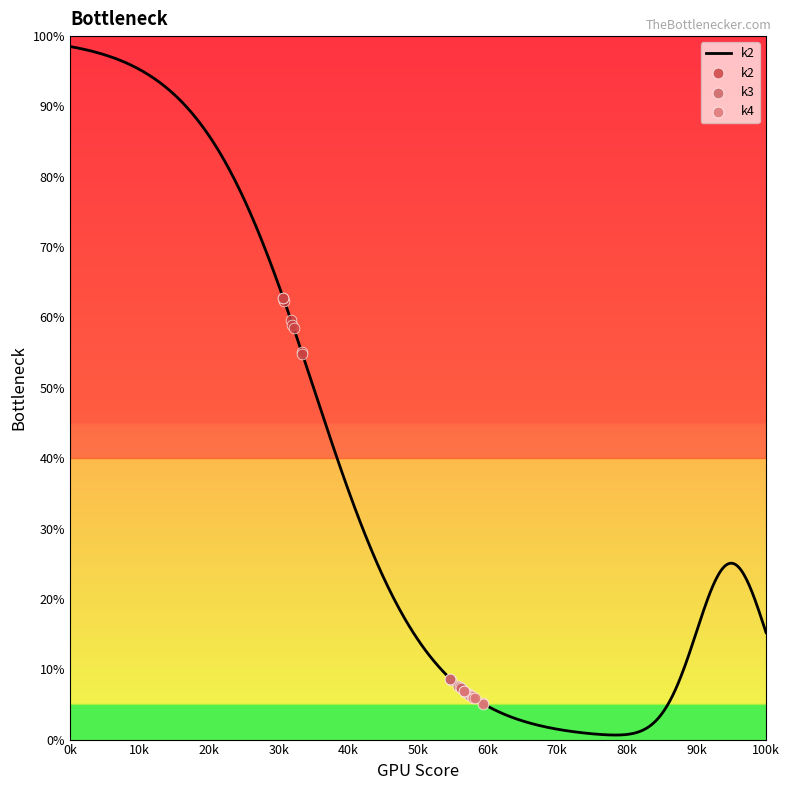

Which series has the widest spread of Y values?

k2